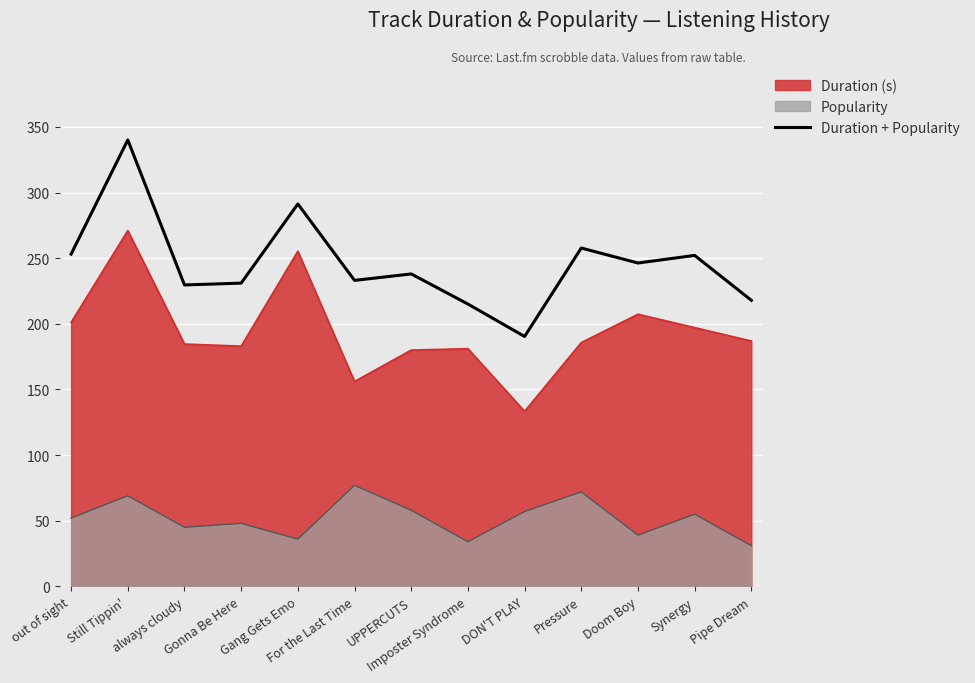

Which has a higher value, Pressure or Still Tippin'?

Still Tippin'